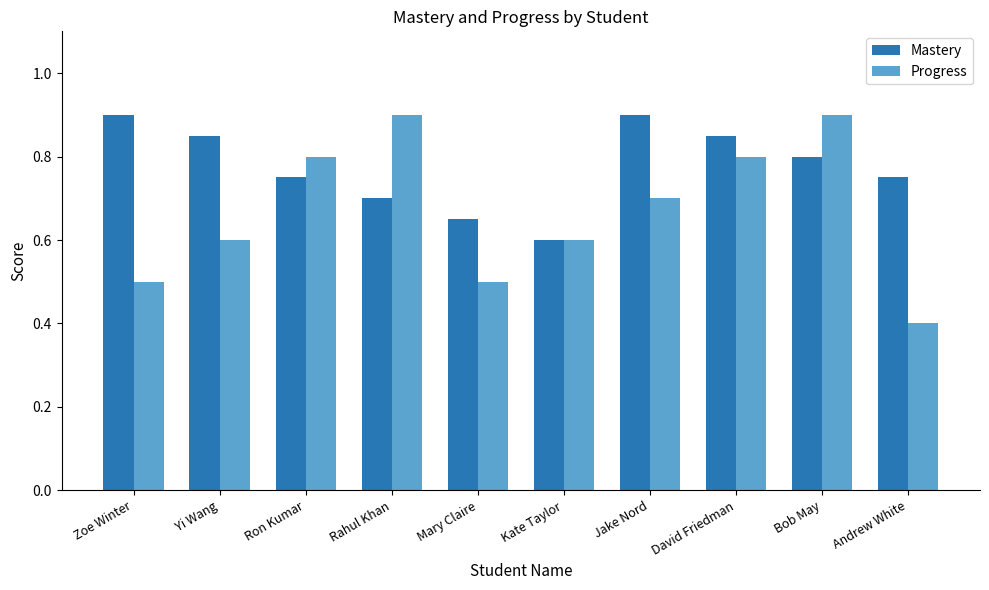

Which series has the largest total across all categories?

Mastery